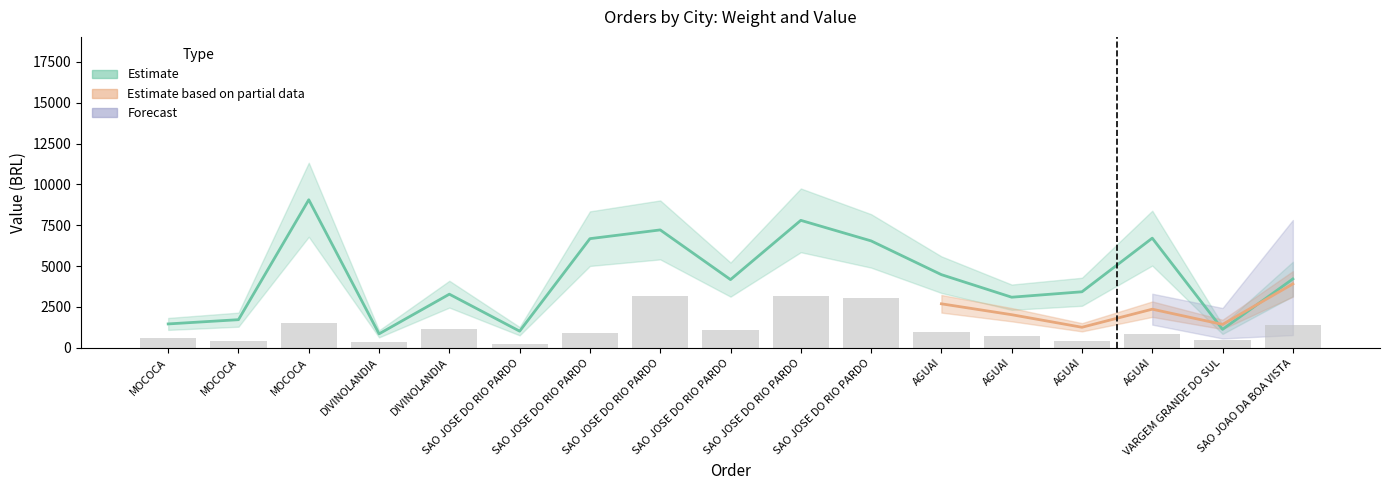

At how many categories does at least one series exceed 4641?

6